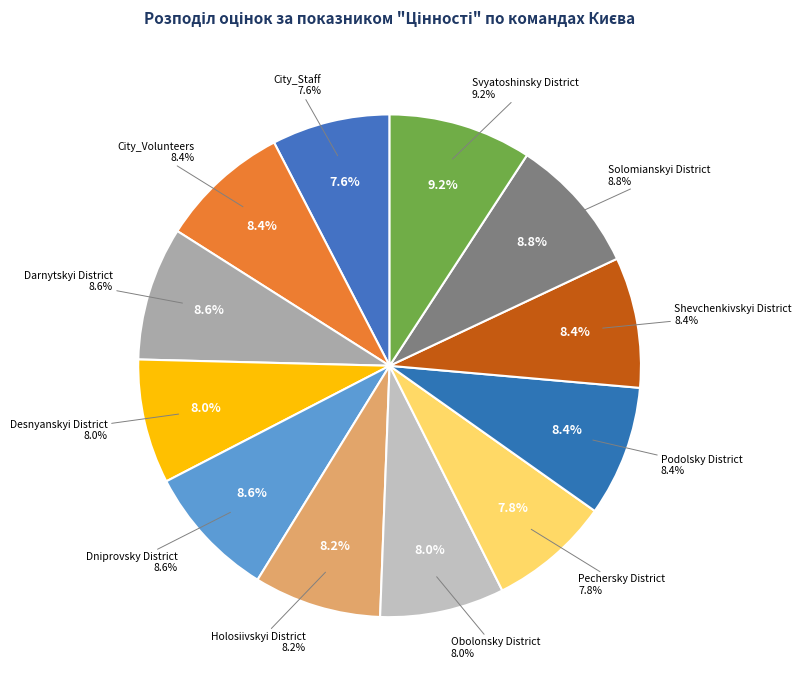

Is the sum of Kyiv_Pechersky District and Kyiv_Obolonsky District greater than half?

No